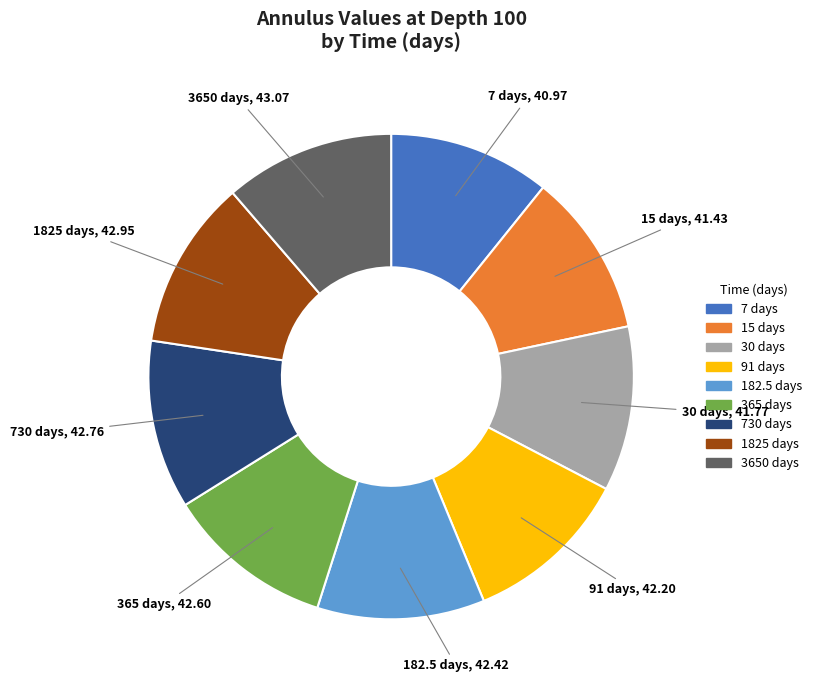

Count the number of slices in the pie.

9